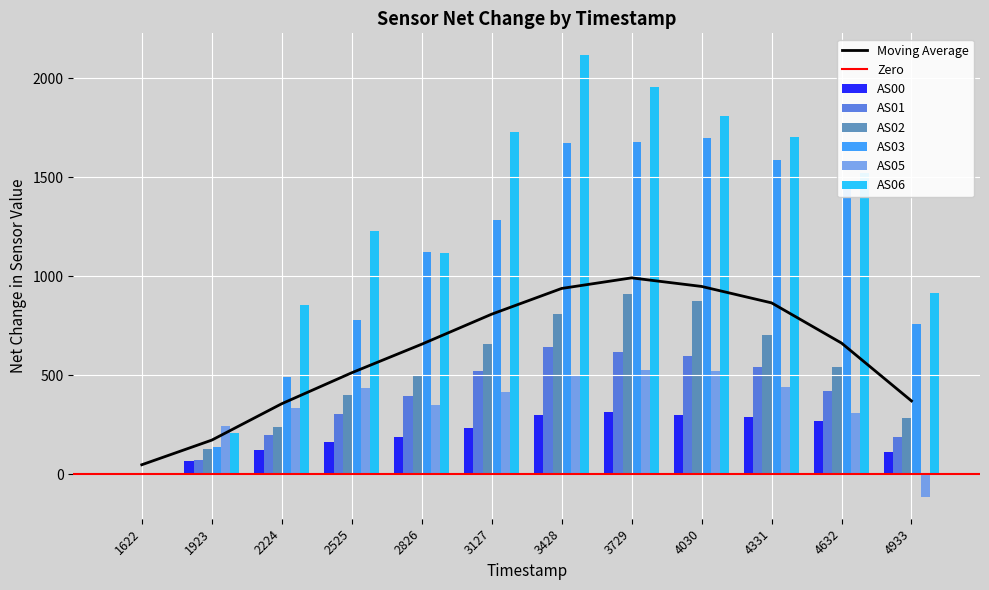

How many distinct data groups are displayed?

6